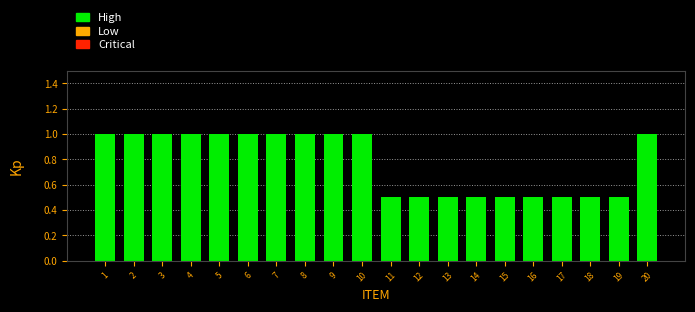

Reading right to left, extract all data points from this chart.

20=1.0	19=0.5	18=0.5	17=0.5	16=0.5	15=0.5	14=0.5	13=0.5	12=0.5	11=0.5	10=1.0	9=1.0	8=1.0	7=1.0	6=1.0	5=1.0	4=1.0	3=1.0	2=1.0	1=1.0